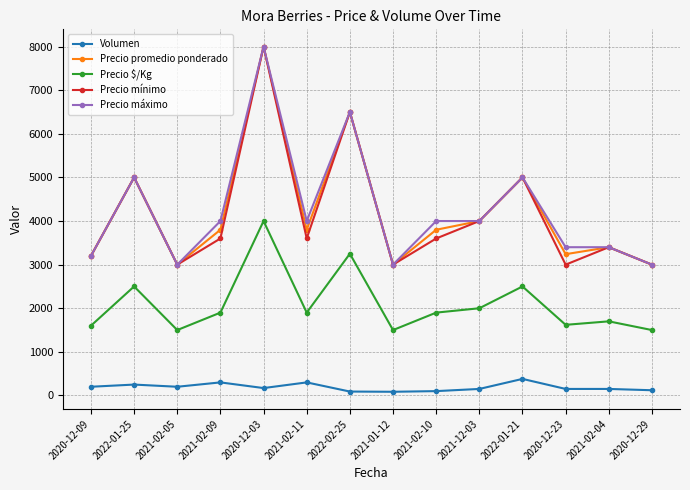

Where does the Precio $/Kg series first go above 1900?

2022-01-25